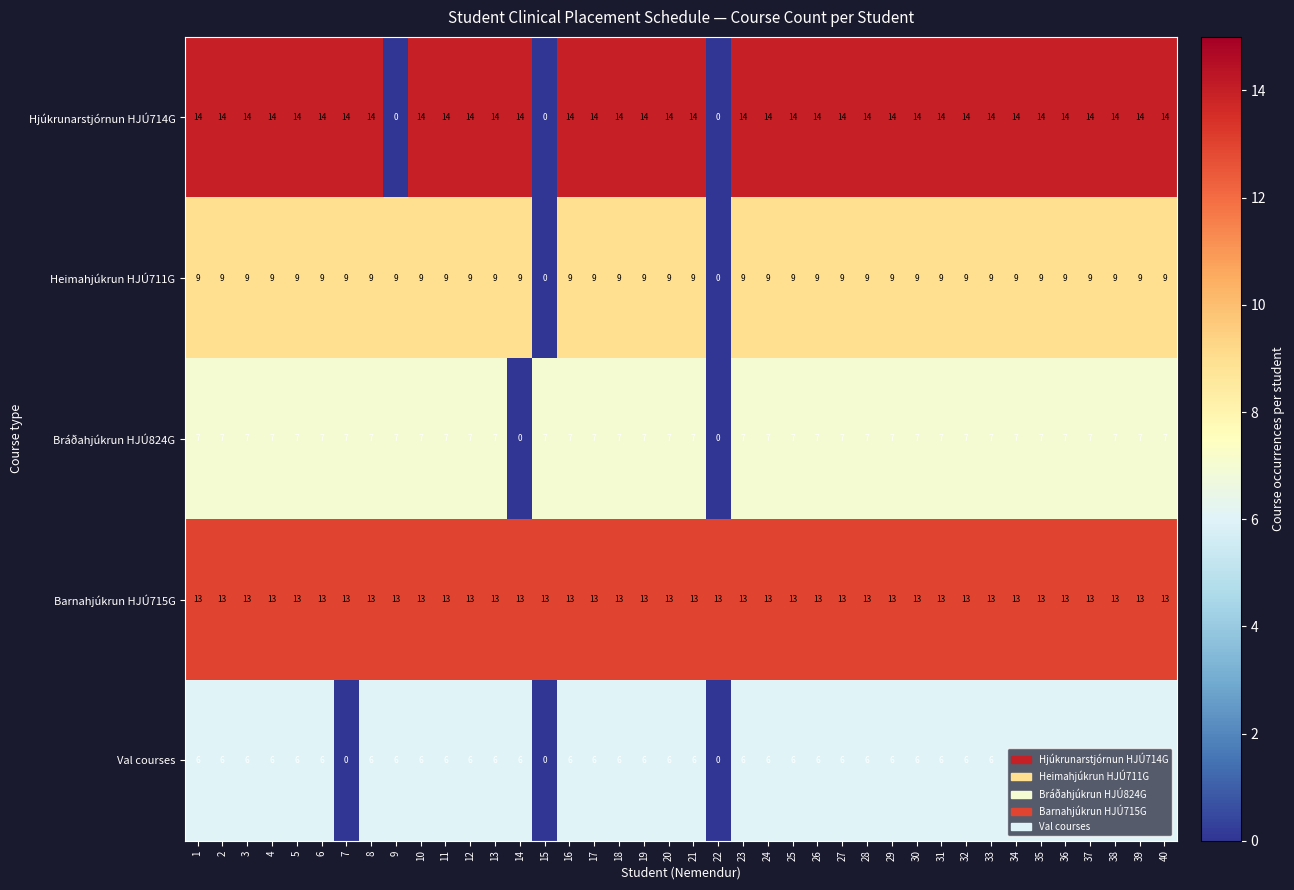

The value of Val courses at 26 is 2. True or false?

False